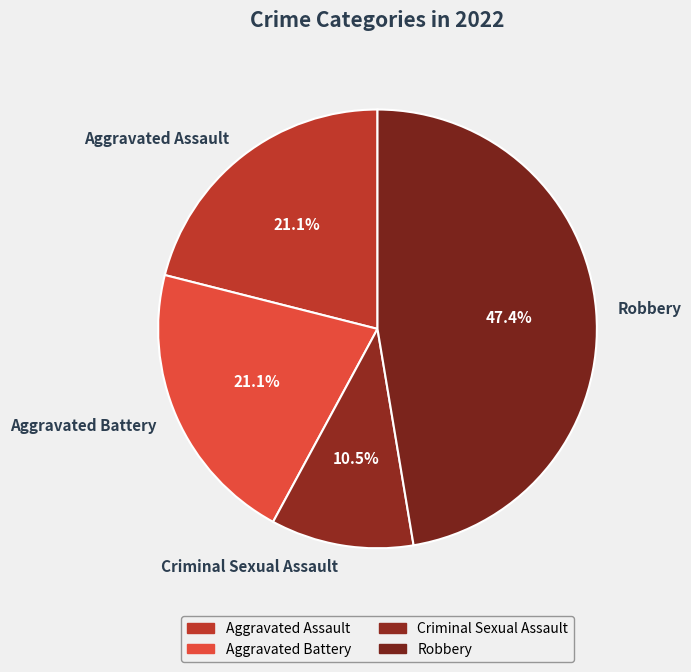

How many slices are in this pie chart?

4